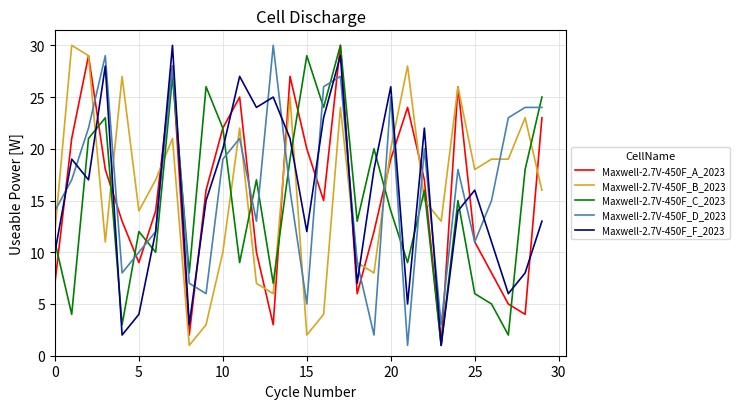

What is the minimum value shown in the chart?

1